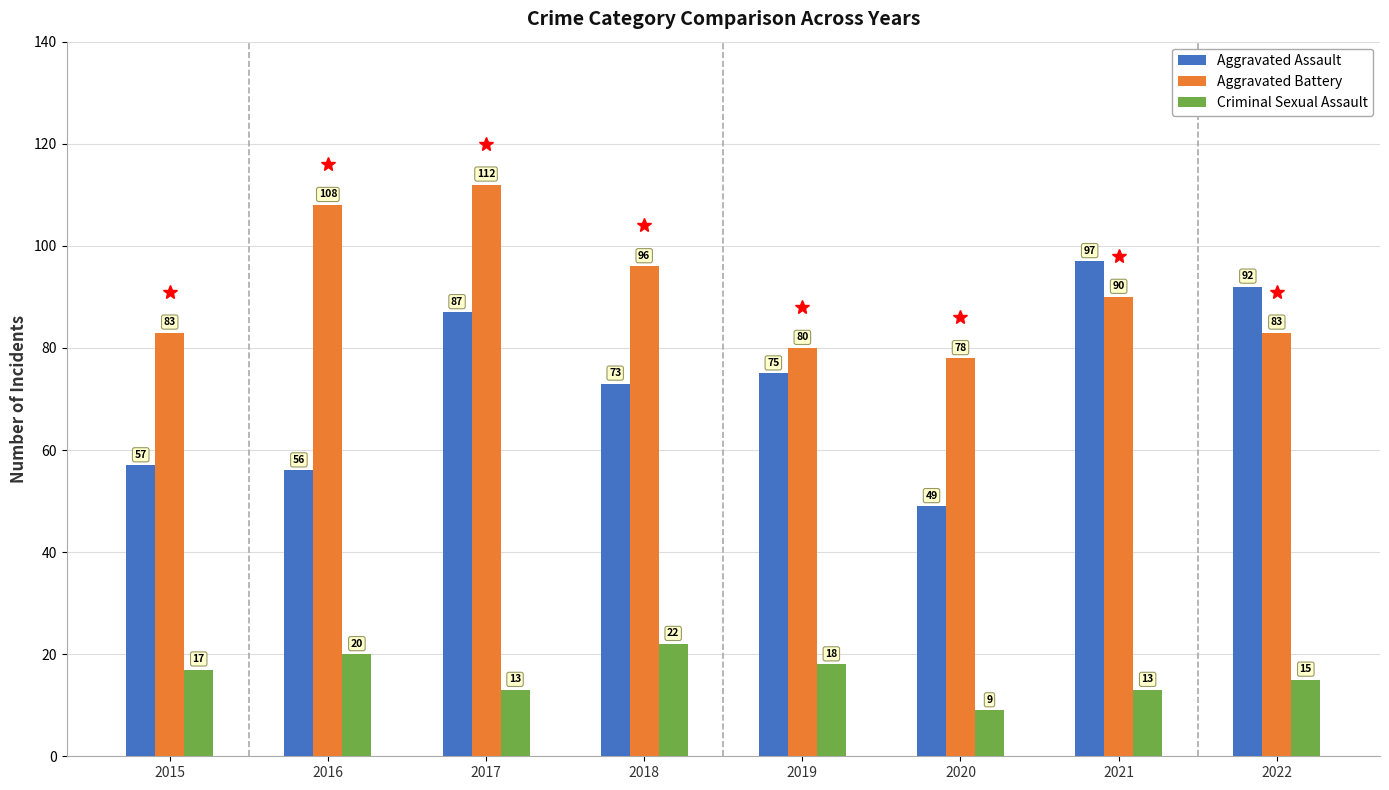

Reading left to right, transcribe all the data shown in this chart.

Aggravated Assault: 2015=57	2016=56	2017=87	2018=73	2019=75	2020=49	2021=97	2022=92
Aggravated Battery: 2015=83	2016=108	2017=112	2018=96	2019=80	2020=78	2021=90	2022=83
Criminal Sexual Assault: 2015=17	2016=20	2017=13	2018=22	2019=18	2020=9	2021=13	2022=15